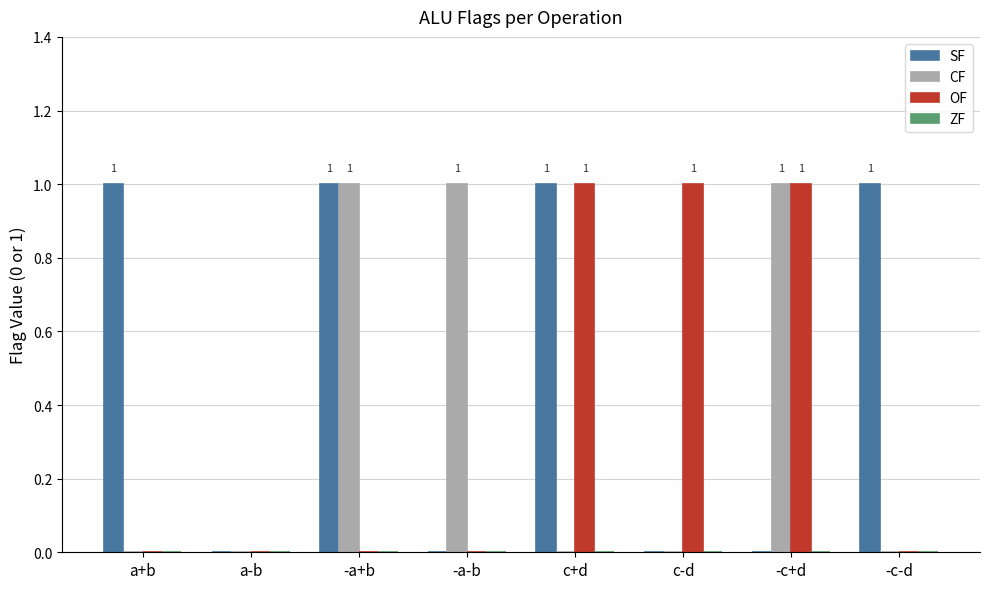

The CF series shows 1 at -a+b. True or false?

True